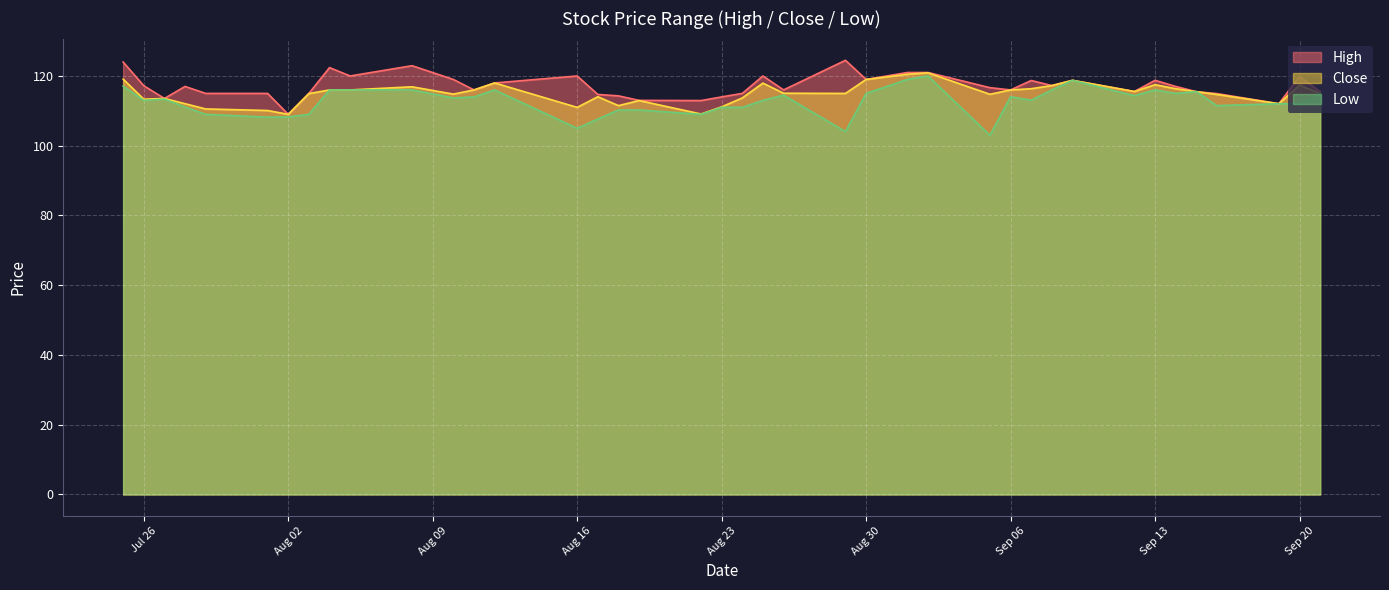

The High series shows 115.0 at 2022-08-01. True or false?

True